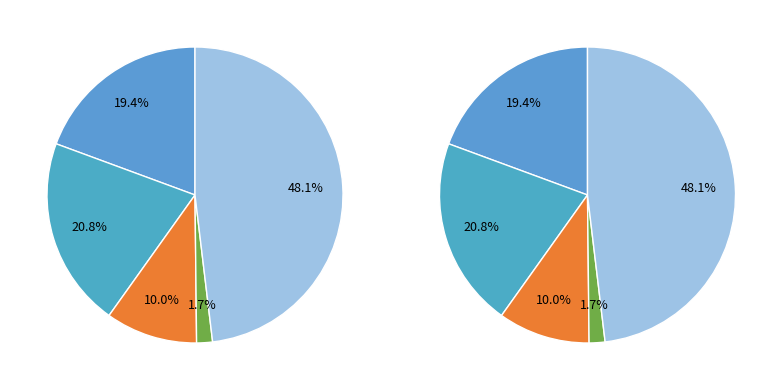

Is there any slice that represents more than half of the pie?

No